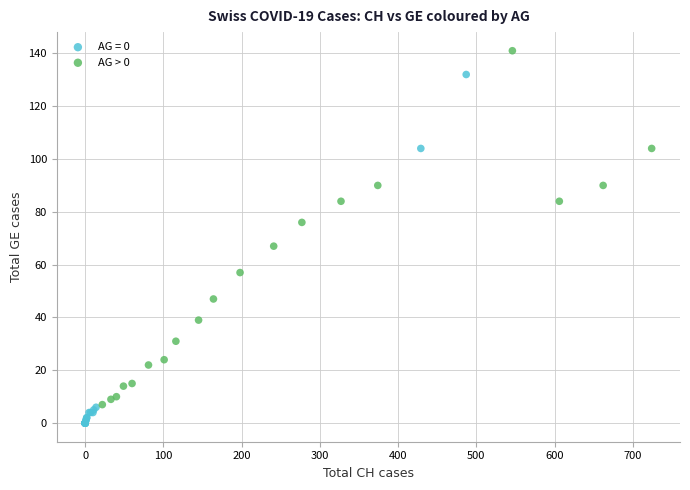

Which series contains the highest Y value?

AG > 0